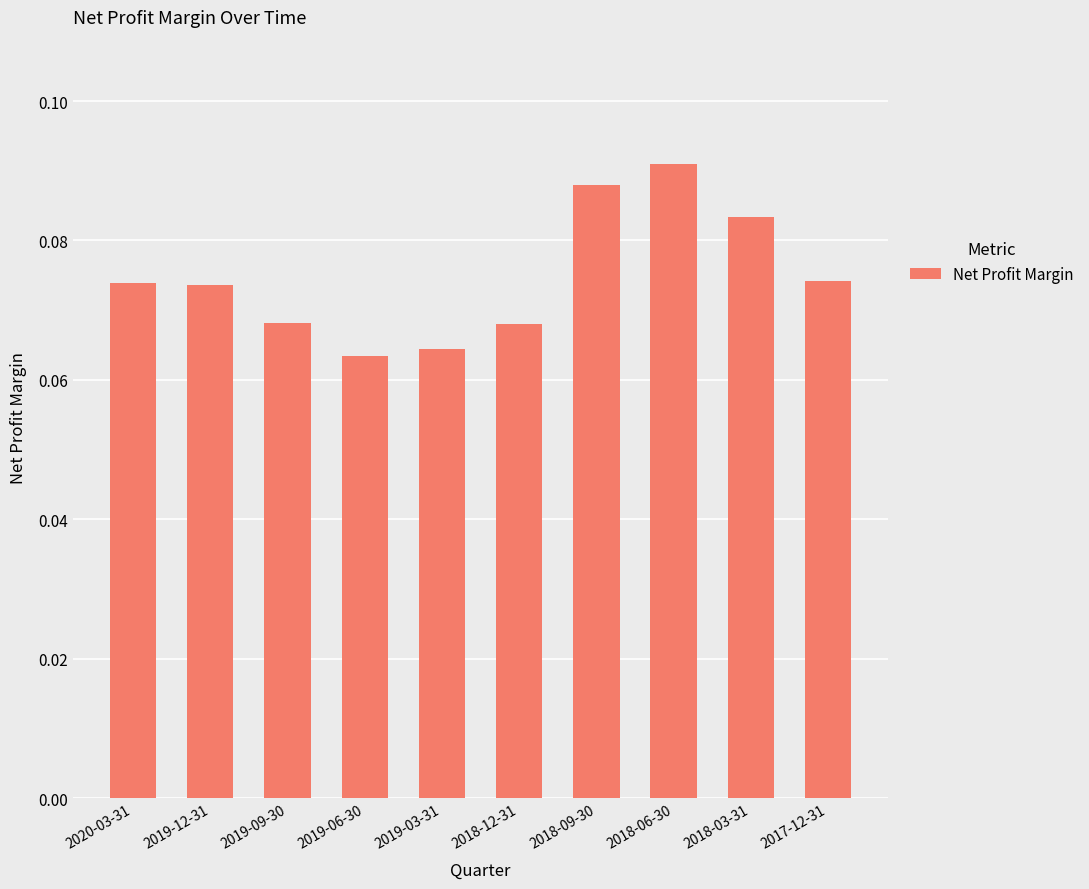

Count the values in the range 0 to 1.

10